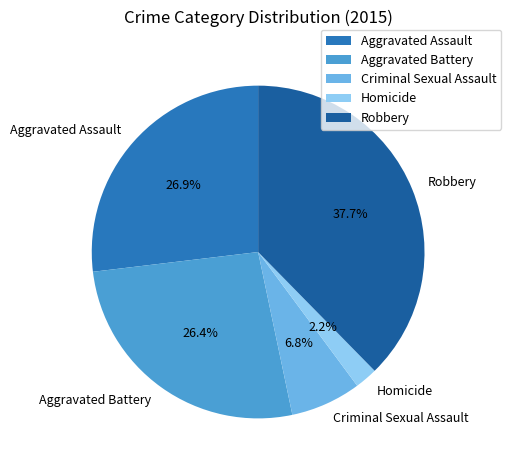

To the nearest percent, what is the difference between the Aggravated Battery and Robbery slice percentages?

11%